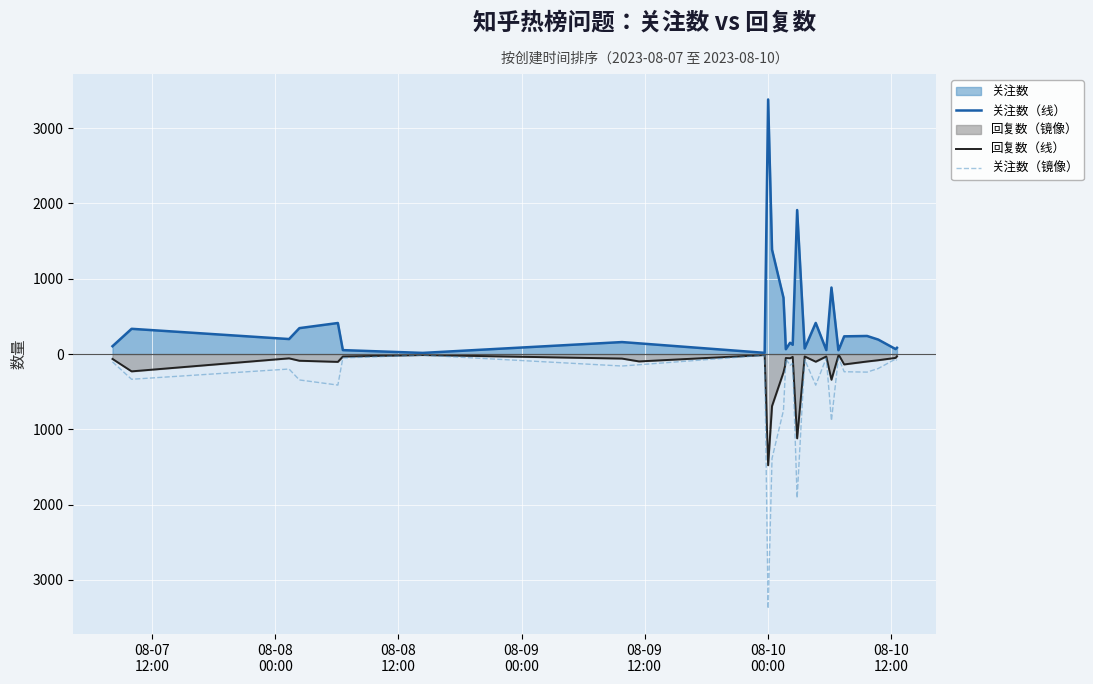

How many lines are shown in the chart?

3